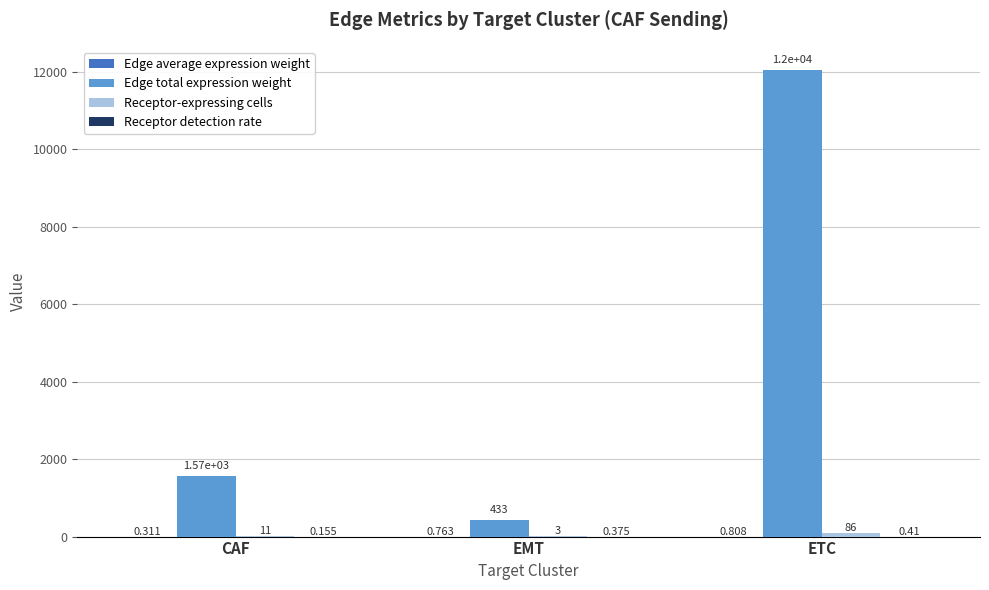

At which category is the sum across all series the highest?

ETC